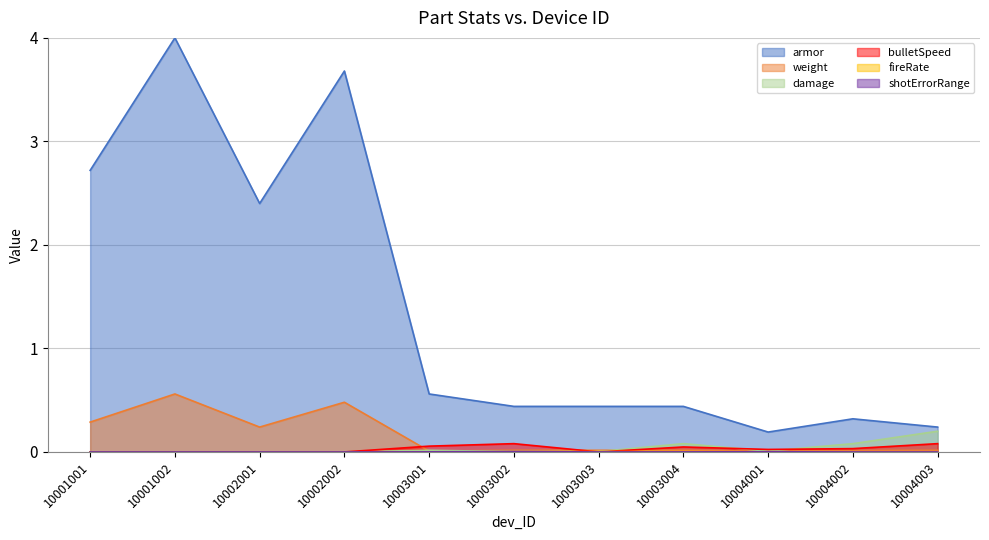

Reading left to right, extract all data points from this chart.

armor: 2.7	4.0	2.4	3.7	0.6	0.4	0.4	0.4	0.2	0.3	0.2
weight: 0.3	0.6	0.2	0.5	0.0	0.0	0.0	0.0	0.0	0.0	0.0
damage: 0.0	0.0	0.0	0.0	0.0	0.0	0.0	0.1	0.0	0.1	0.2
bulletSpeed: 0.0	0.0	0.0	0.0	0.1	0.1	0.0	0.0	0.0	0.0	0.1
fireRate: 0.0	0.0	0.0	0.0	0.0	0.0	0.0	0.0	0.0	0.0	0.0
shotErrorRange: 0.0	0.0	0.0	0.0	0.0	0.0	0.0	0.0	0.0	0.0	0.0